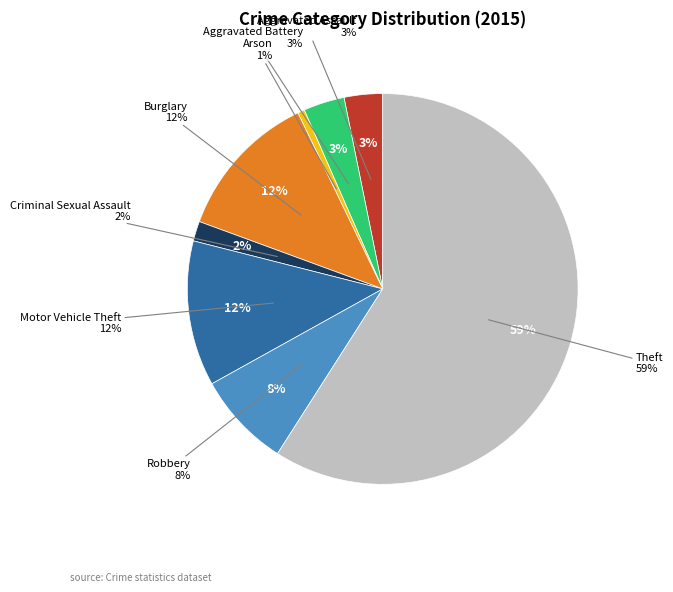

Is it true that Robbery is 8% of the pie?

True